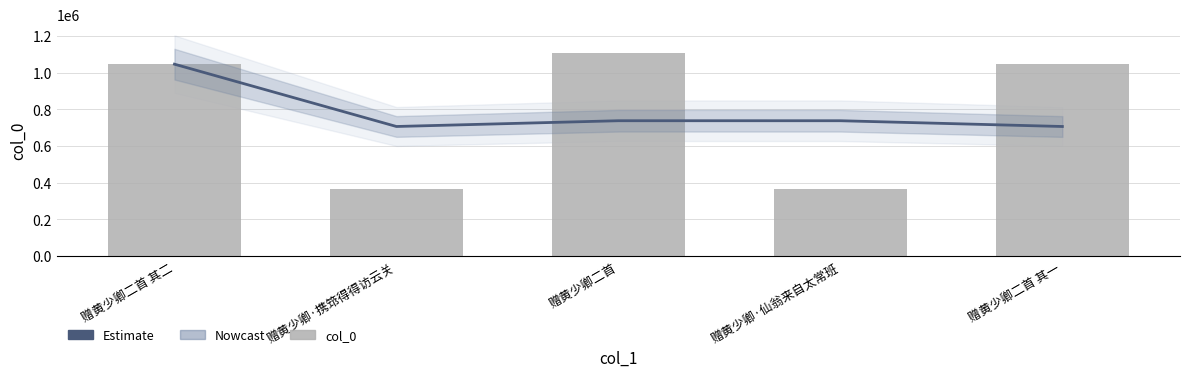

What is the label of the 5th bar from the left?

赠黄少卿二首 其一